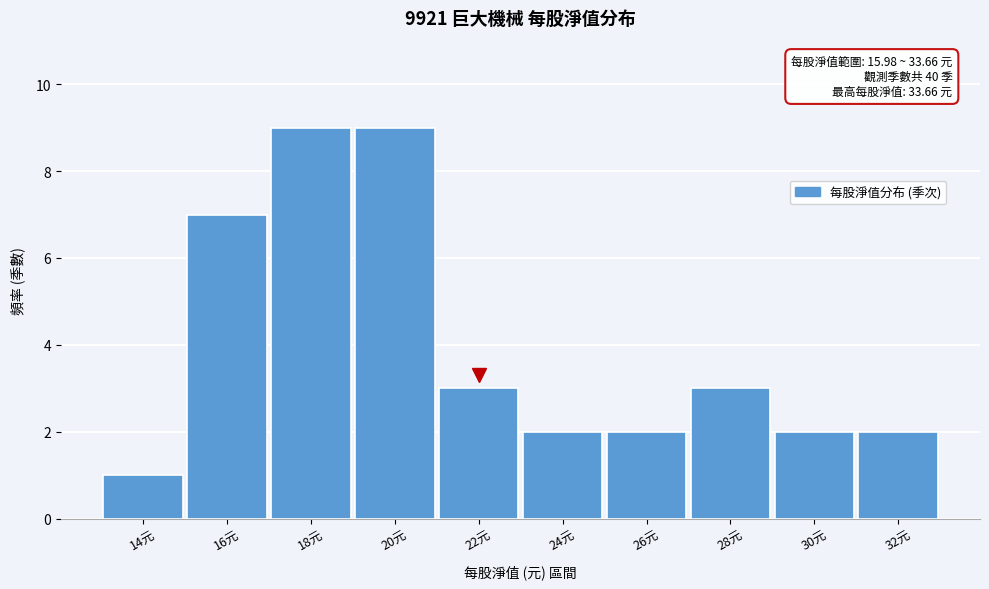

Reading left to right, what are all the values shown in this chart?

1	7	9	9	3	2	2	3	2	2